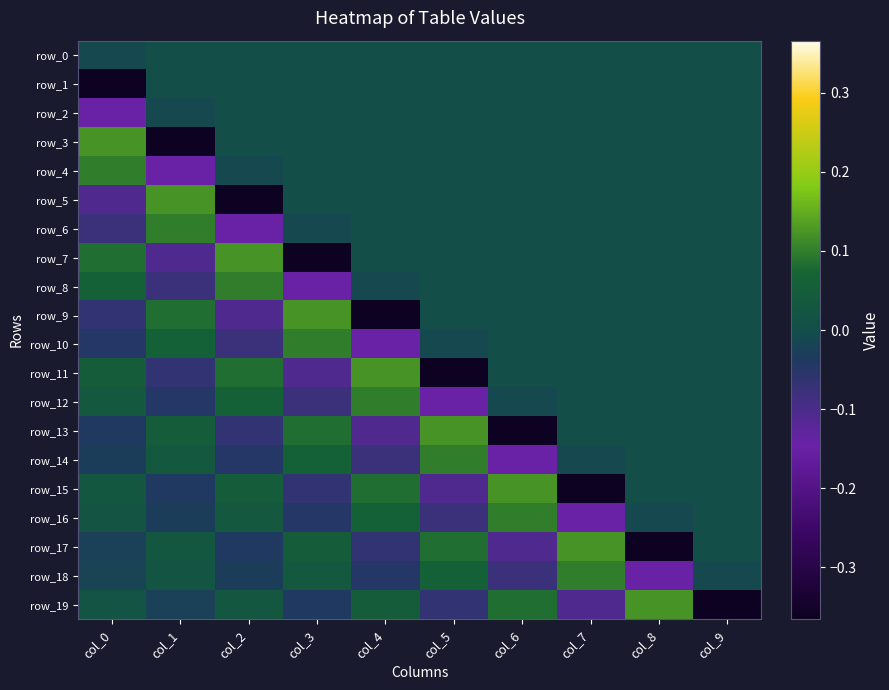

What is the highest value of the row_11 series?

0.1